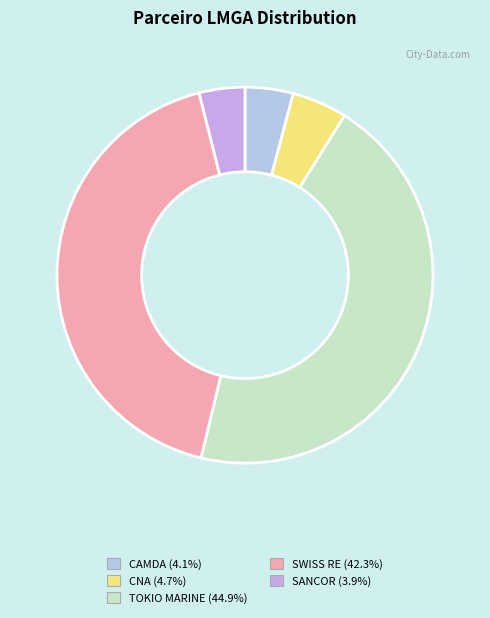

Is it true that CAMDA is 4% of the pie?

True